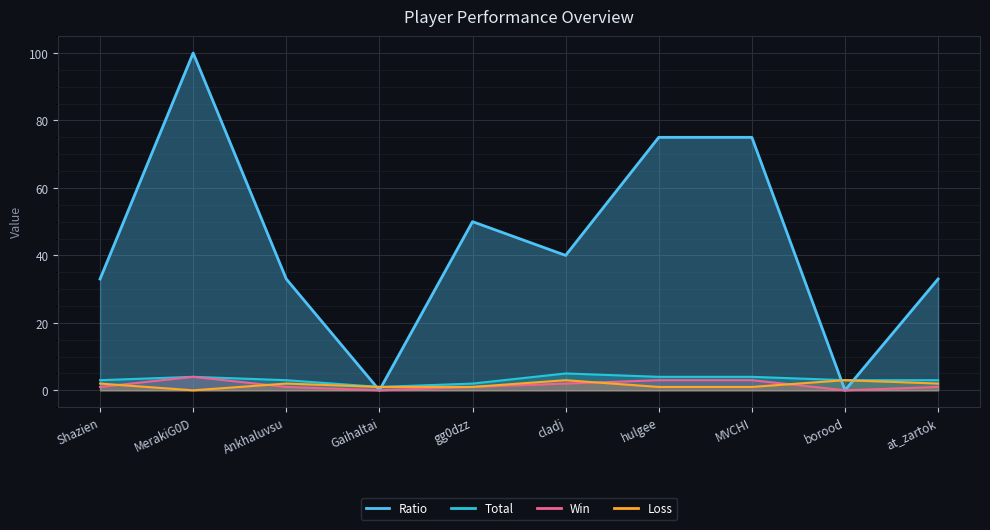

True or false: Ratio has more than 1 interior local peaks.

True